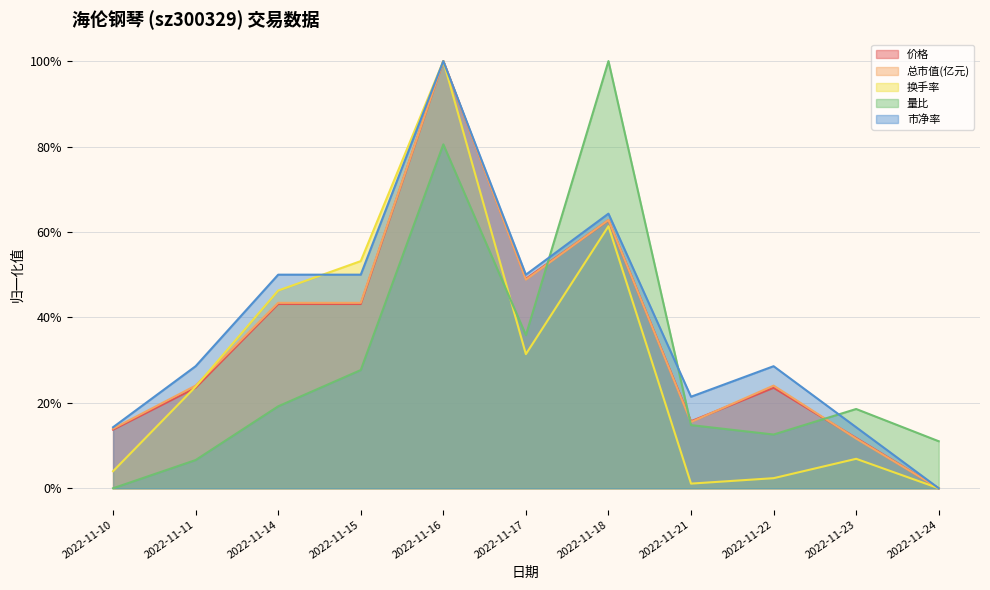

What is the value of the 市净率 point at the 8th from the left?

0.2